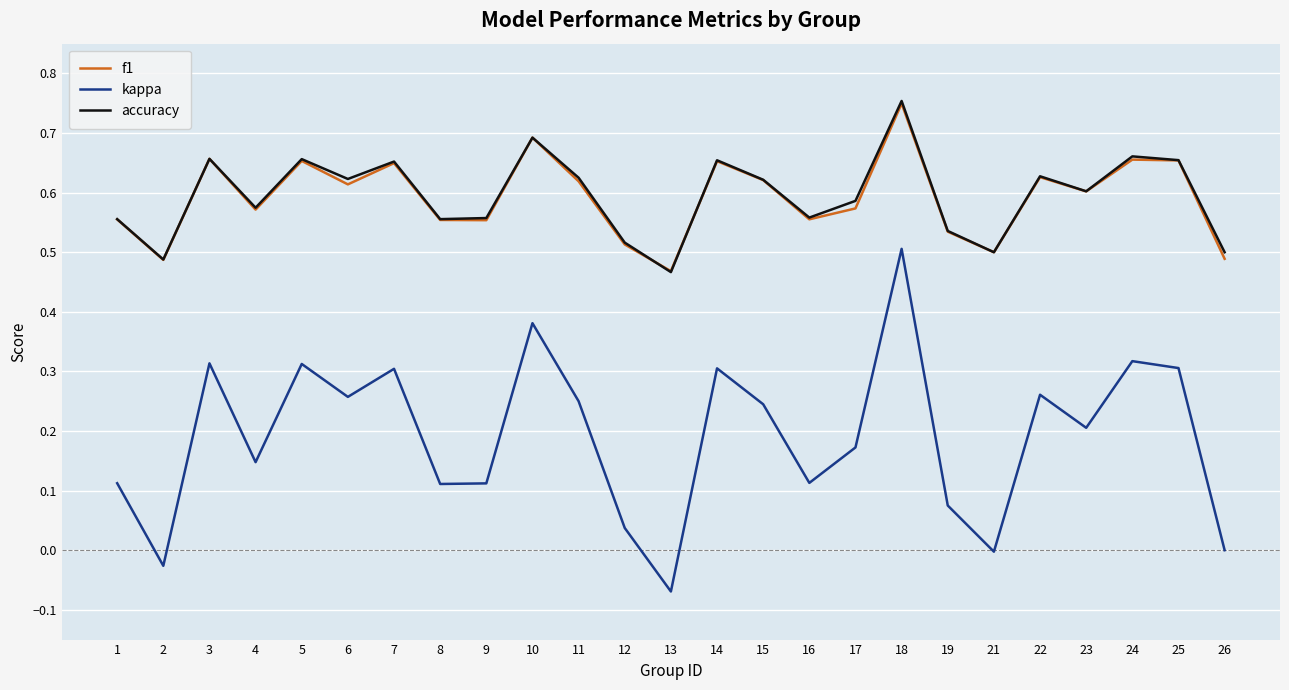

How many f1 values are between 0 and 1?

25